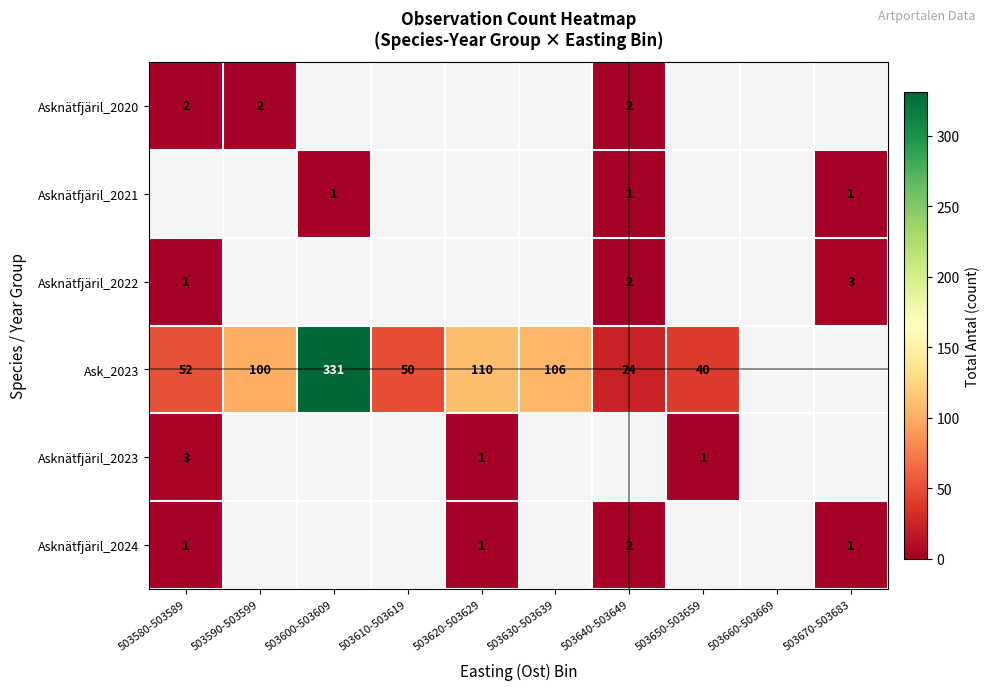

Is it true that Ask_2023 equals 171 at 503590-503599?

False